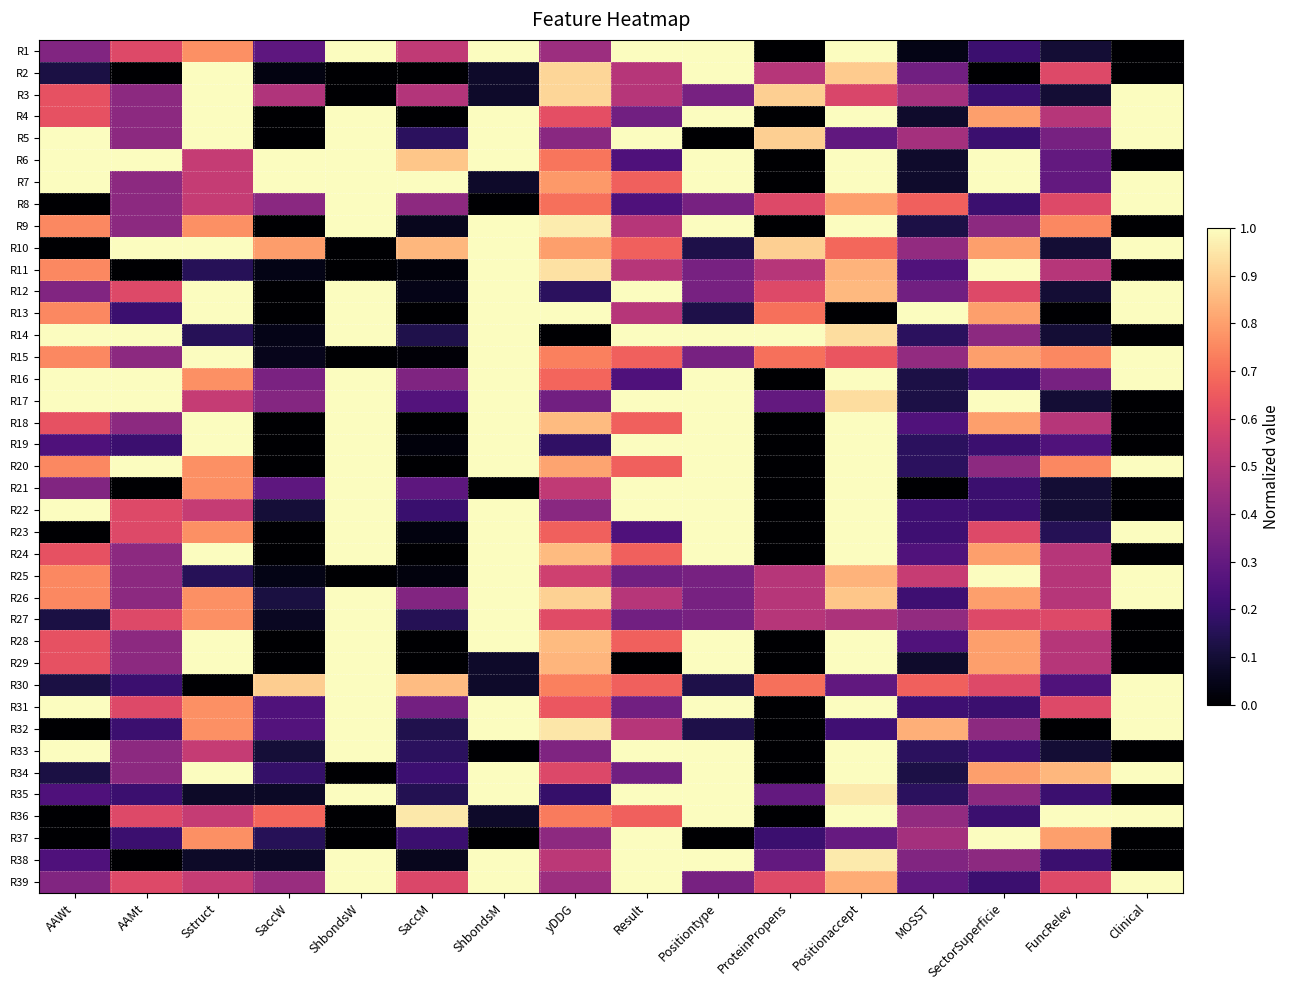

Count the number of data series in this chart.

39